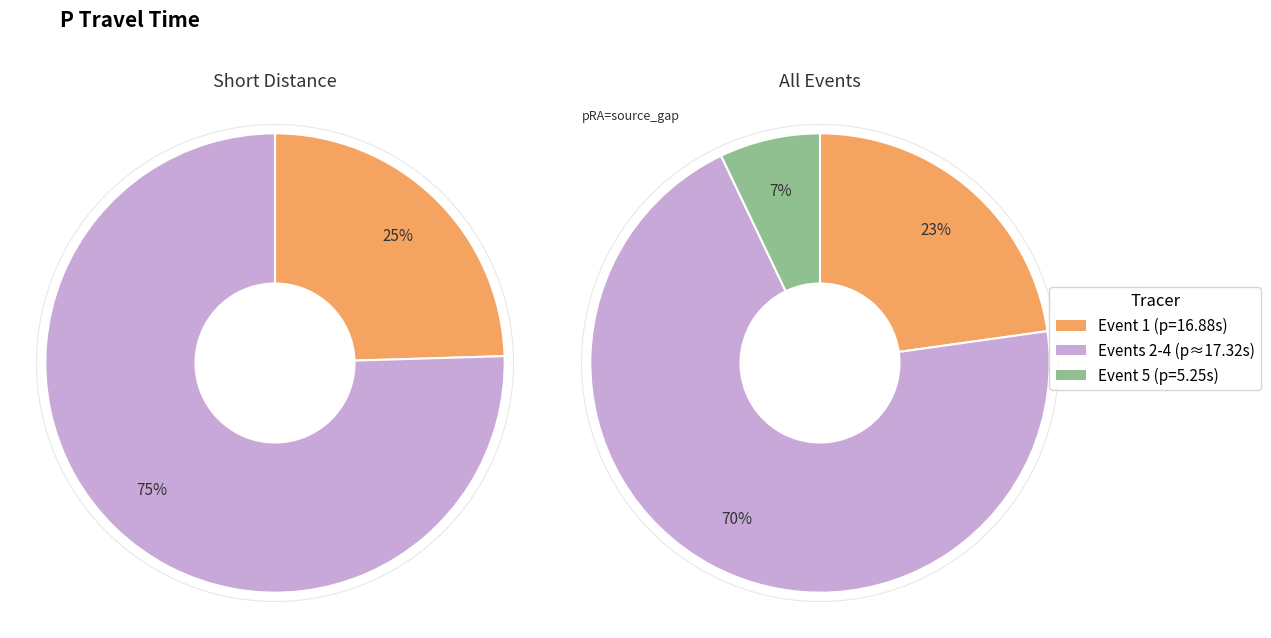

Is 900 the majority of the pie?

No